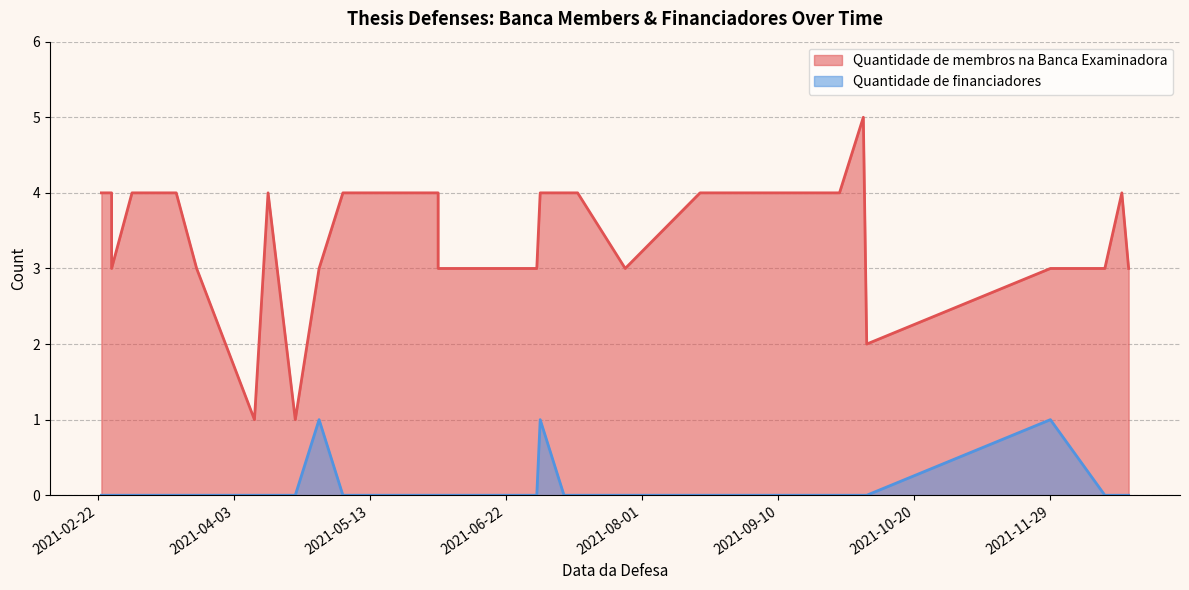

Count the number of categories in the chart.

31